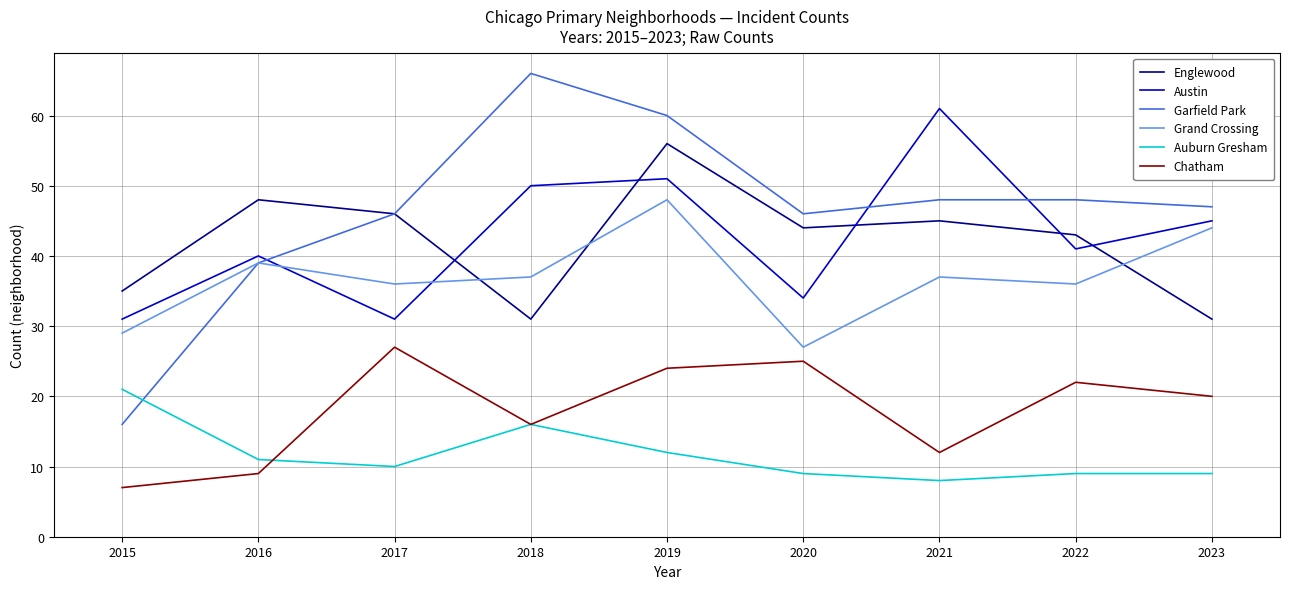

True or false: Englewood and Auburn Gresham cross at least once.

False